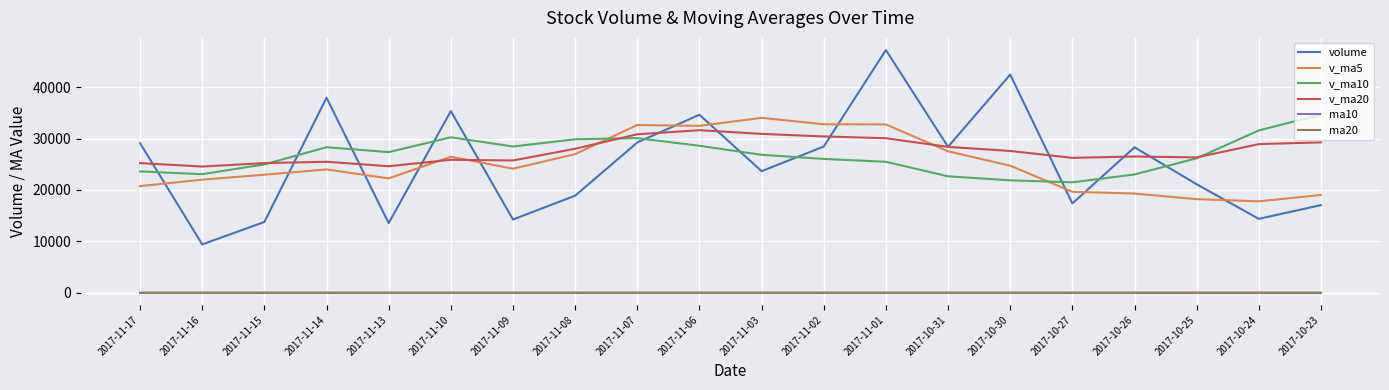

In ma10, how many points are higher than both neighbors (excluding endpoints)?

2